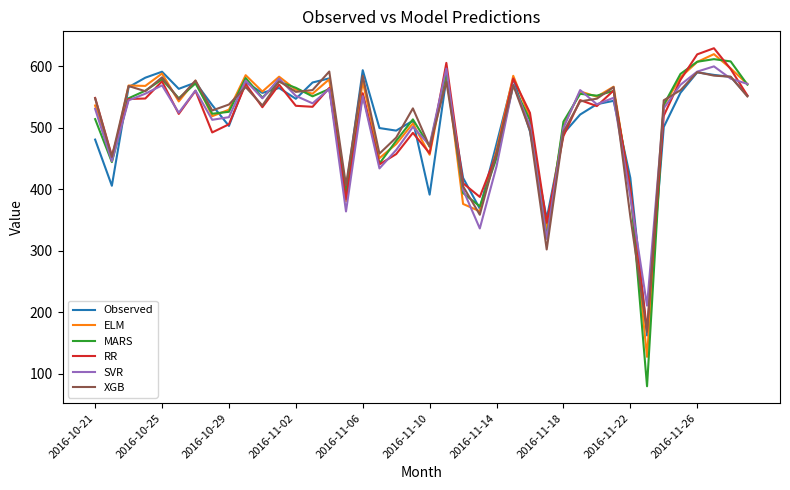

Which series has the widest spread of values?

MARS